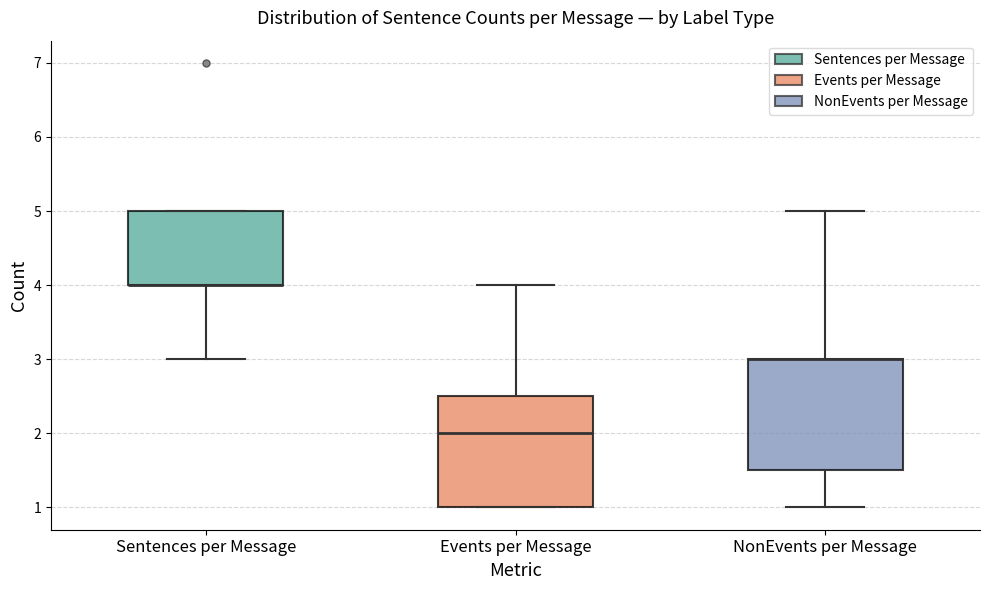

Where does the upper whisker of the box for Events per Message end on the y-axis? The values are not printed on the chart, so give them approximately, as read against the axis.

4.0